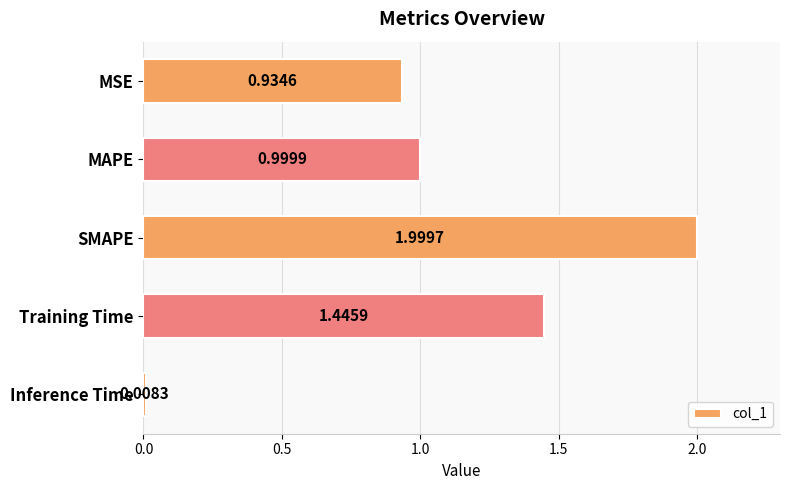

At which label is the value closest to 1?

MAPE